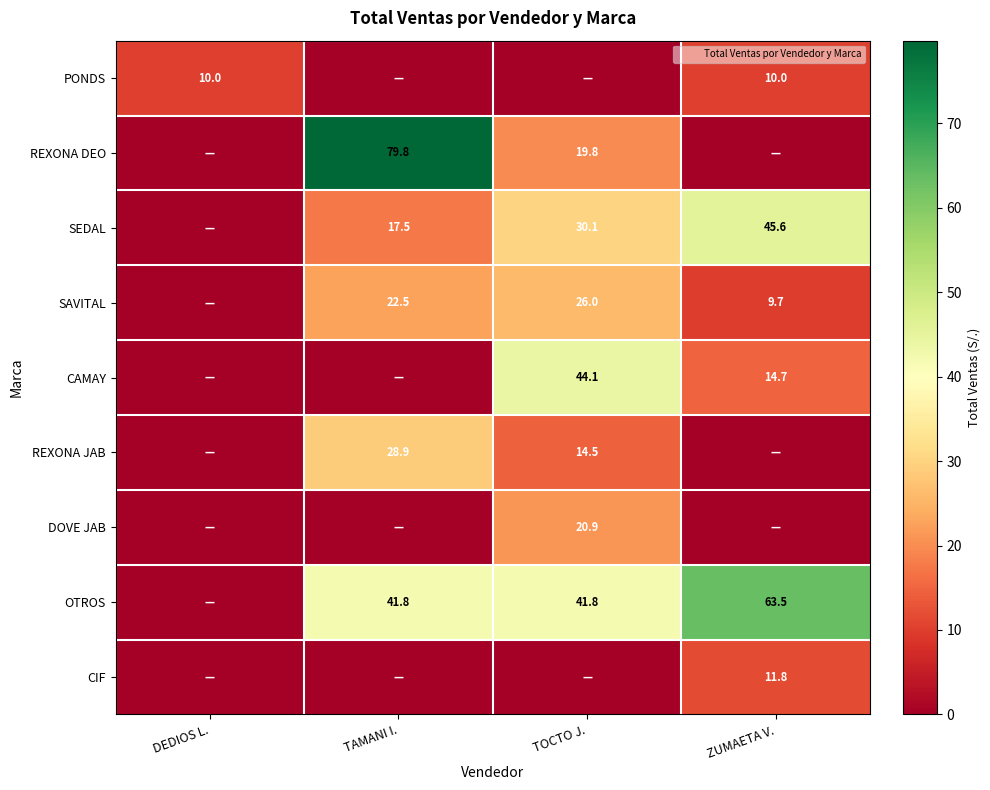

The SAVITAL series shows 26.0 at TOCTO J.. True or false?

True